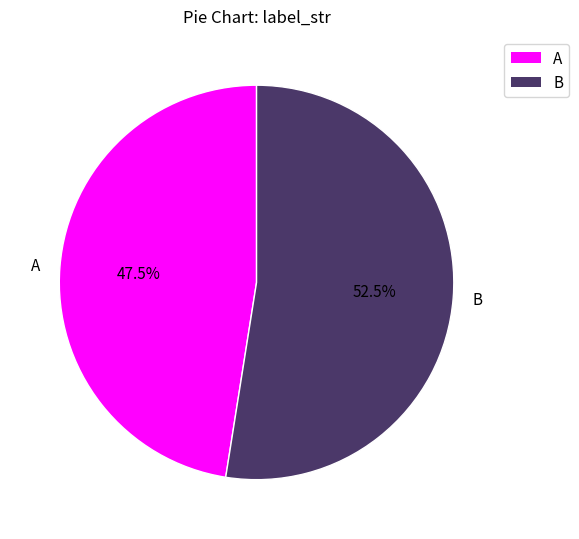

To the nearest percent, what is the combined percentage of A and B?

100%